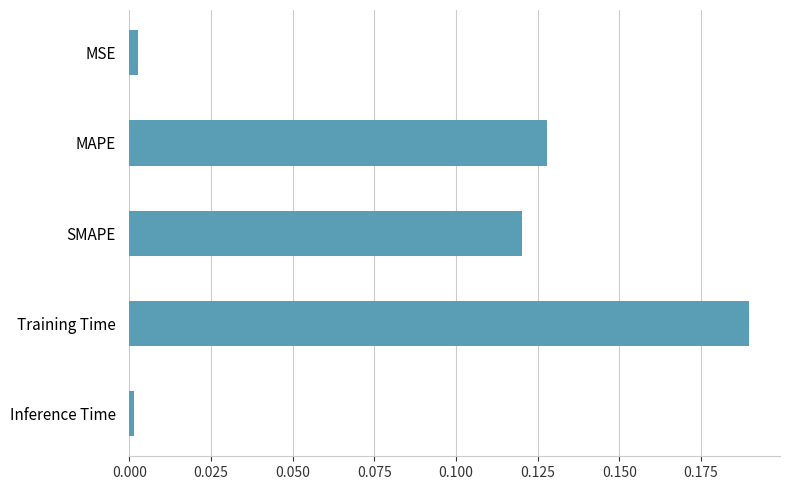

Is it true that the value at SMAPE is 0.0?

False